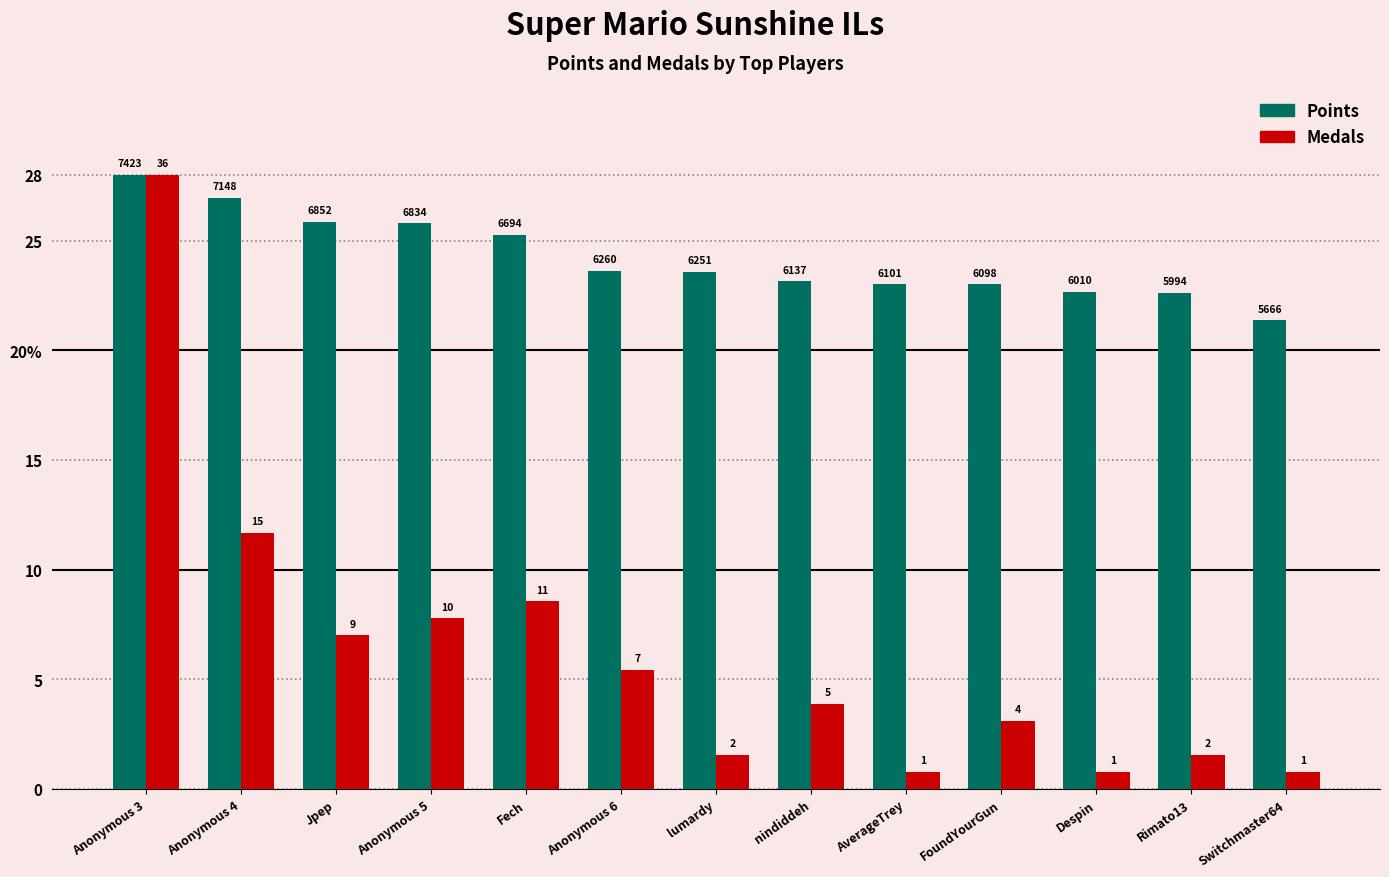

Is it true that Points equals 39.7 at Anonymous 4?

False